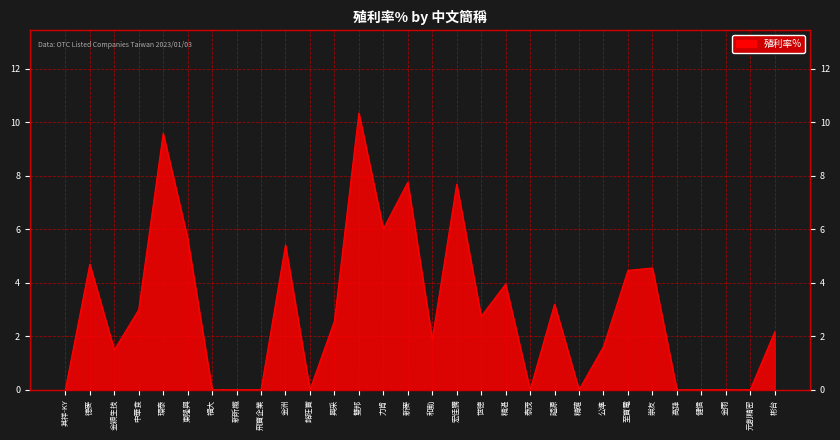

True or false: the data shows 3.2 at 謚源.

True